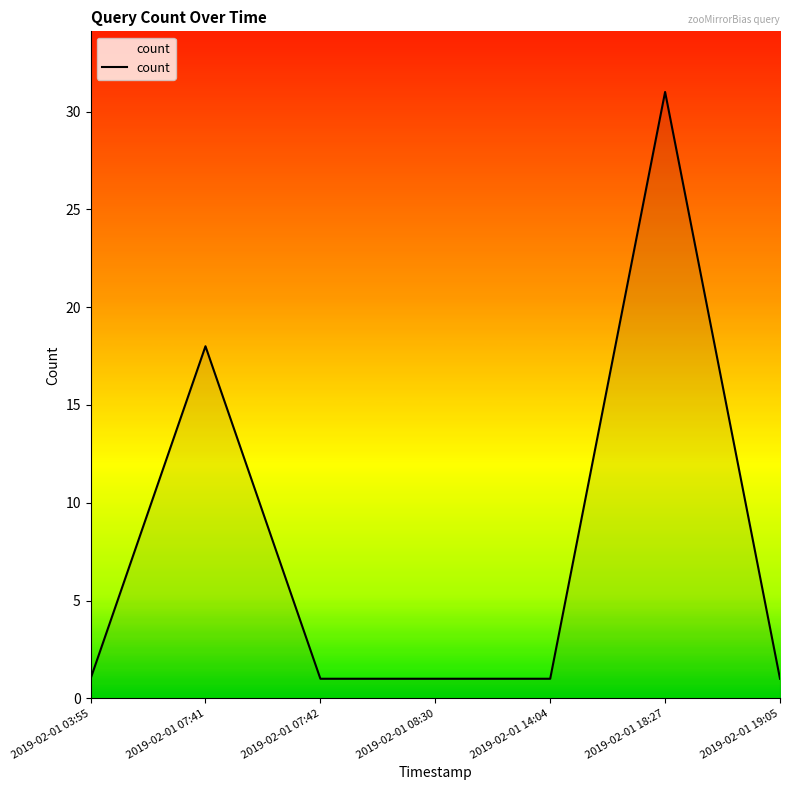

What position from the left is 2019-02-01 14:04?

5